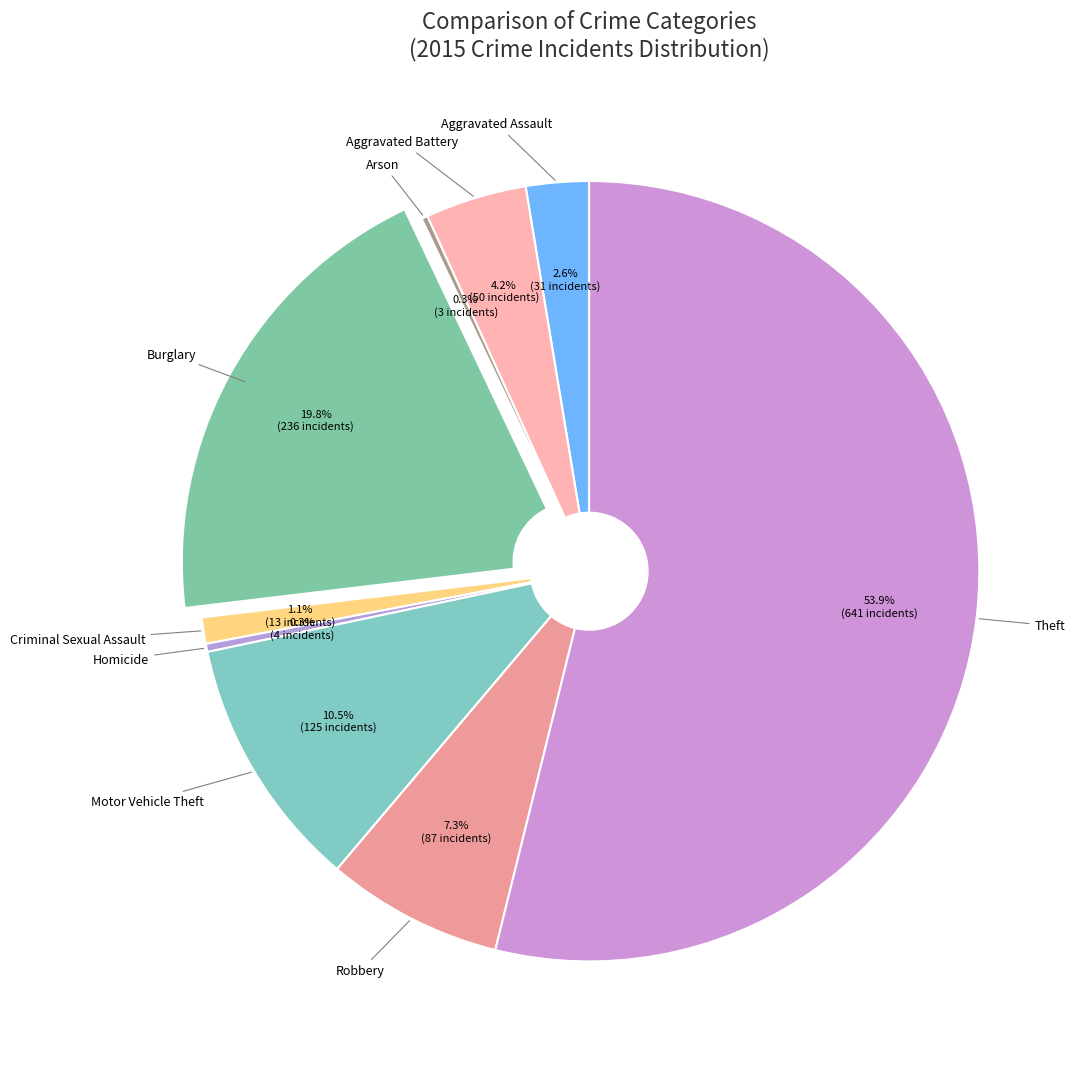

Which has a higher value, Criminal Sexual Assault or Burglary?

Burglary